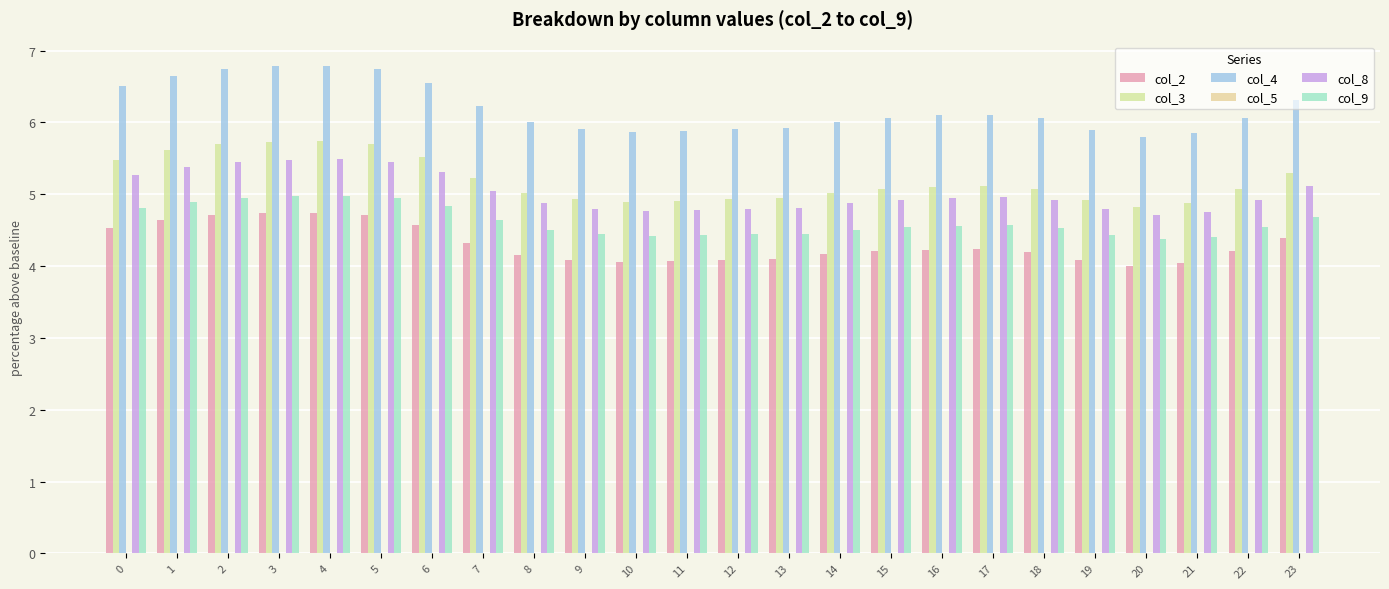

Reading left to right, list all the values displayed in this chart.

col_2: 4.5	4.6	4.7	4.7	4.7	4.7	4.6	4.3	4.2	4.1	4.1	4.1	4.1	4.1	4.2	4.2	4.2	4.2	4.2	4.1	4.0	4.0	4.2	4.4
col_3: 5.5	5.6	5.7	5.7	5.7	5.7	5.5	5.2	5.0	4.9	4.9	4.9	4.9	4.9	5.0	5.1	5.1	5.1	5.1	4.9	4.8	4.9	5.1	5.3
col_4: 6.5	6.6	6.7	6.8	6.8	6.7	6.6	6.2	6.0	5.9	5.9	5.9	5.9	5.9	6.0	6.1	6.1	6.1	6.1	5.9	5.8	5.8	6.1	6.3
col_5: 0.0	0.0	0.0	0.0	0.0	0.0	0.0	0.0	0.0	0.0	0.0	0.0	0.0	0.0	0.0	0.0	0.0	0.0	0.0	0.0	0.0	0.0	0.0	0.0
col_8: 5.3	5.4	5.5	5.5	5.5	5.5	5.3	5.0	4.9	4.8	4.8	4.8	4.8	4.8	4.9	4.9	5.0	5.0	4.9	4.8	4.7	4.8	4.9	5.1
col_9: 4.8	4.9	5.0	5.0	5.0	5.0	4.8	4.6	4.5	4.4	4.4	4.4	4.4	4.5	4.5	4.5	4.6	4.6	4.5	4.4	4.4	4.4	4.5	4.7